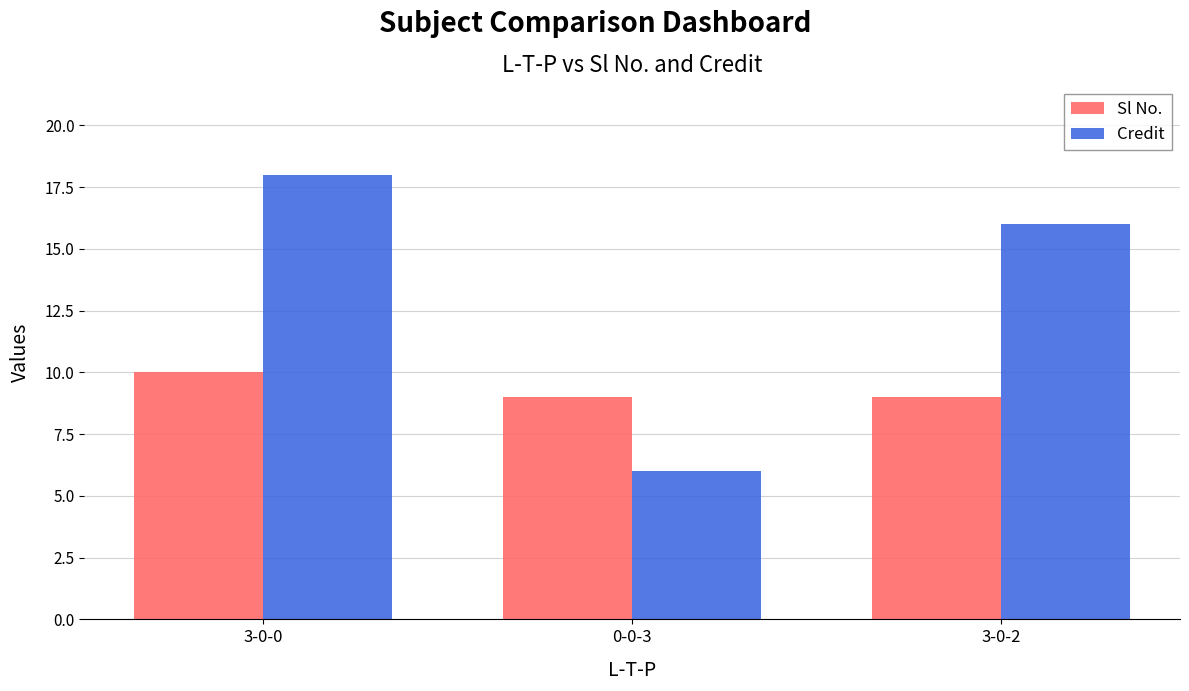

At which label is Credit closest to 12?

3-0-2